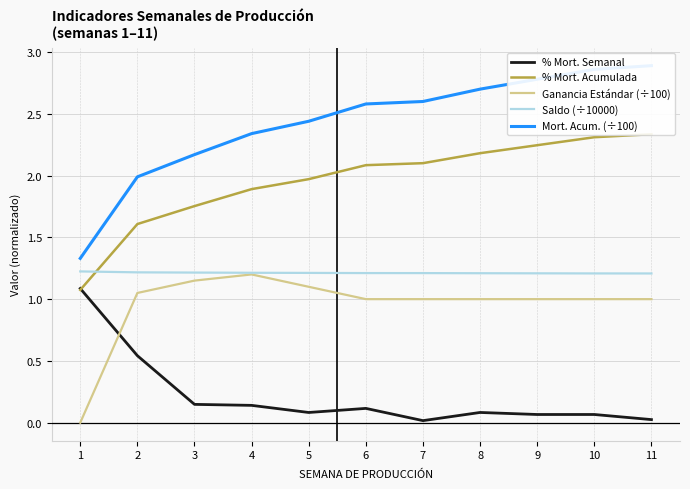

The Saldo (÷10000) series shows 1.2 at 4. True or false?

True